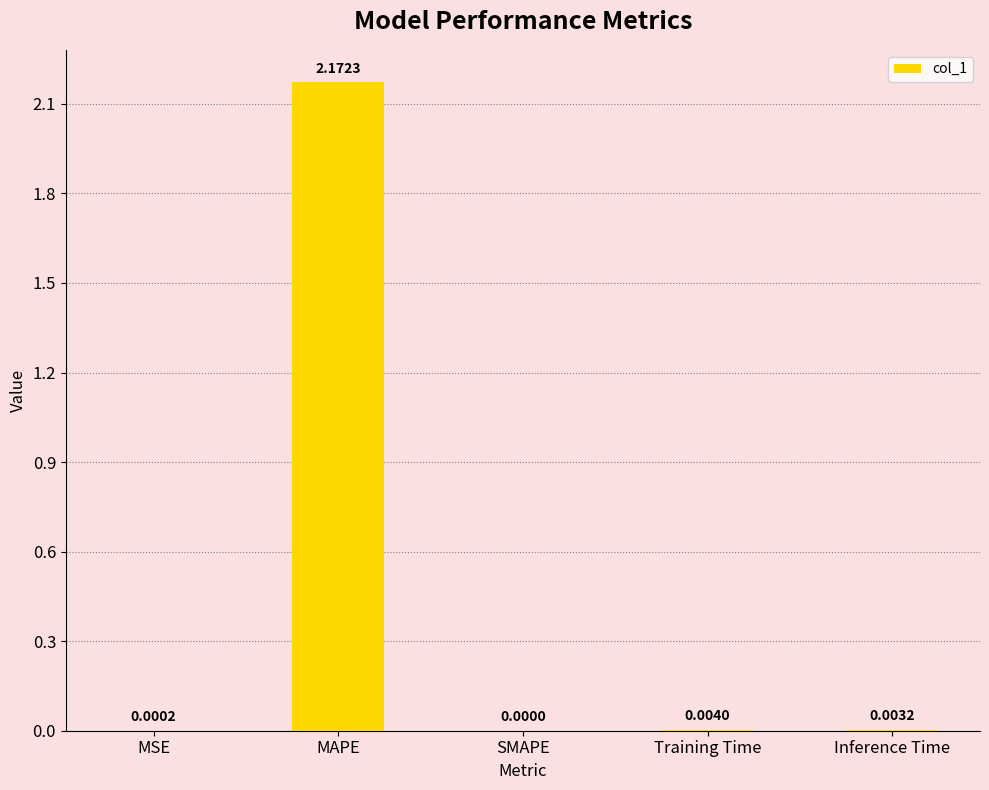

At which category does the chart reach its peak across all series?

MAPE